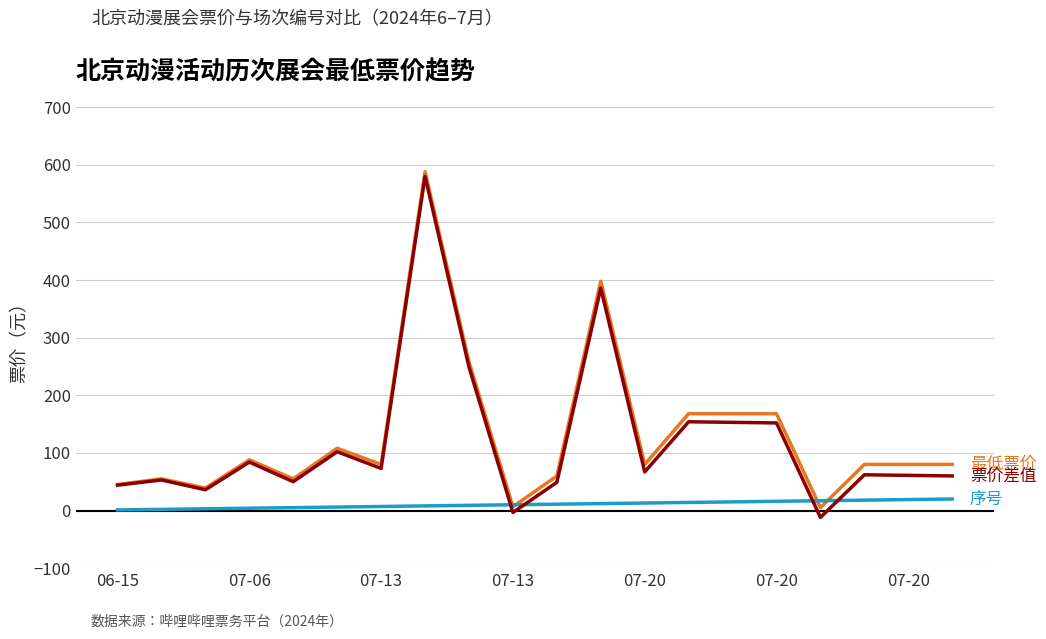

What is the maximum value shown in the chart?

588.0